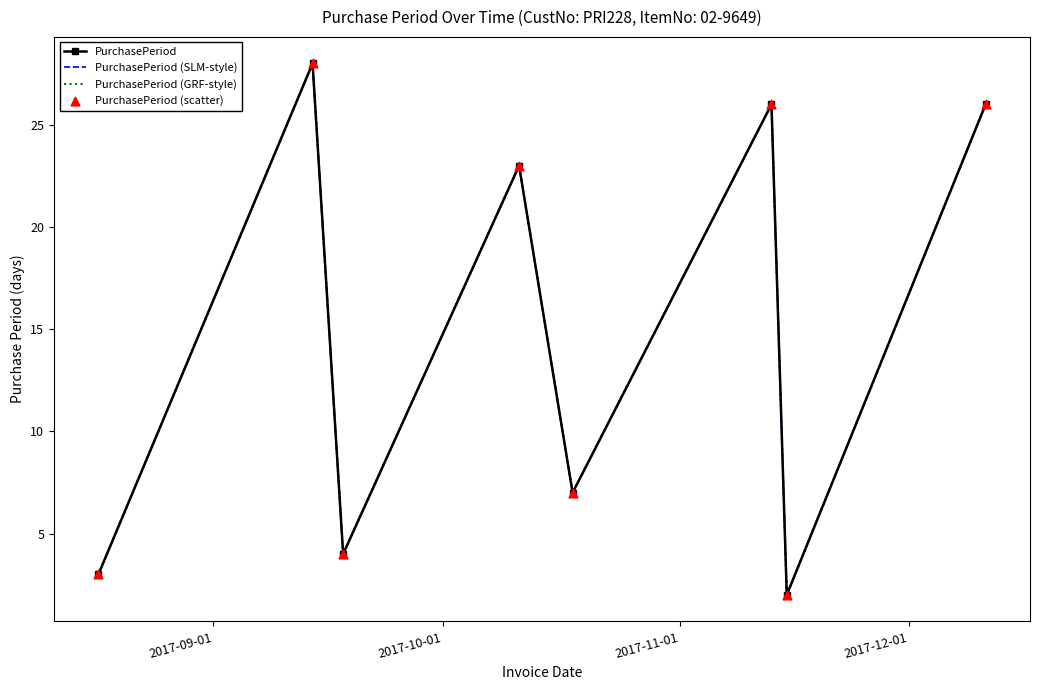

At how many categories does at least one series exceed 19?

4